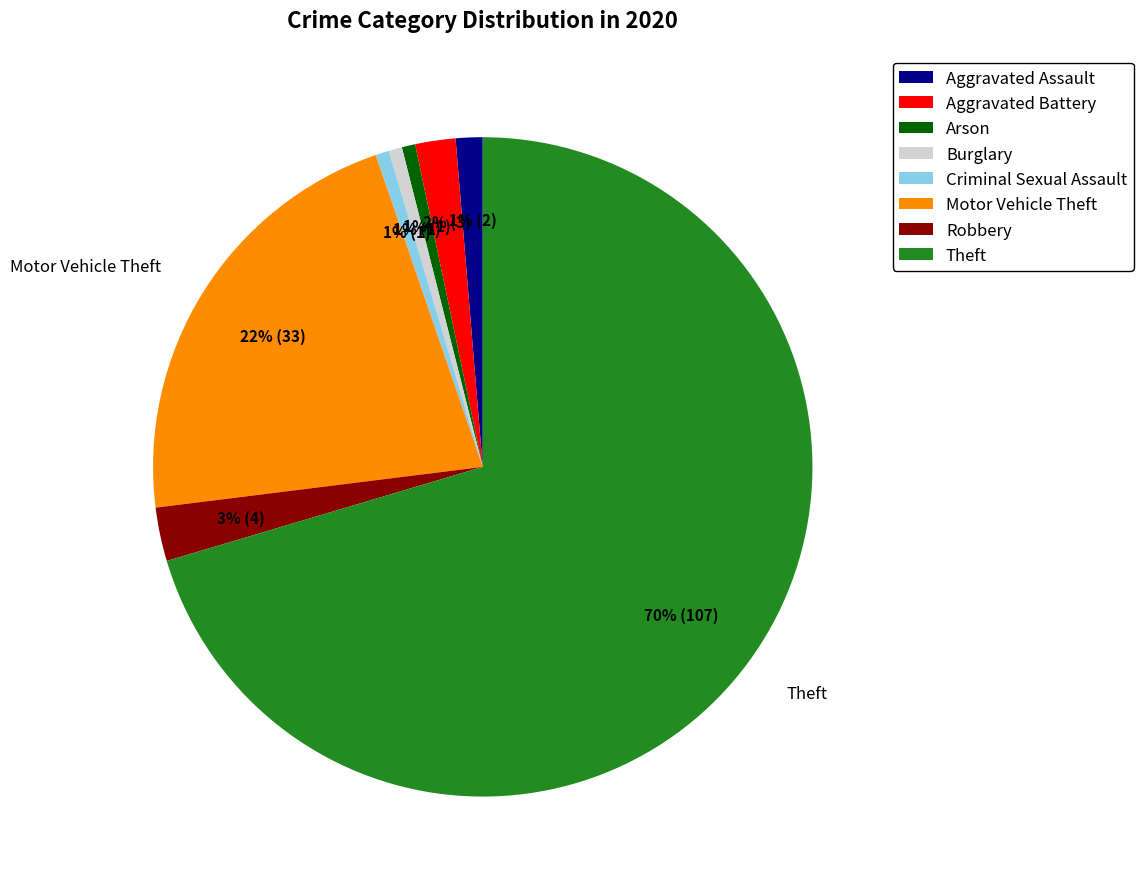

Between Aggravated Battery and Arson, which is larger?

Aggravated Battery